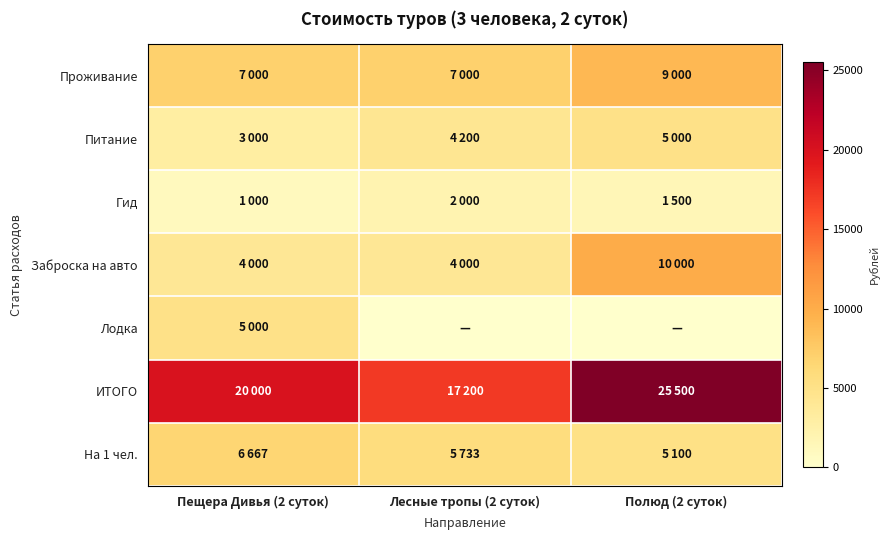

Which series changed the most between Пещера Дивья (2 суток) and Лесные тропы (2 суток)?

Лодка